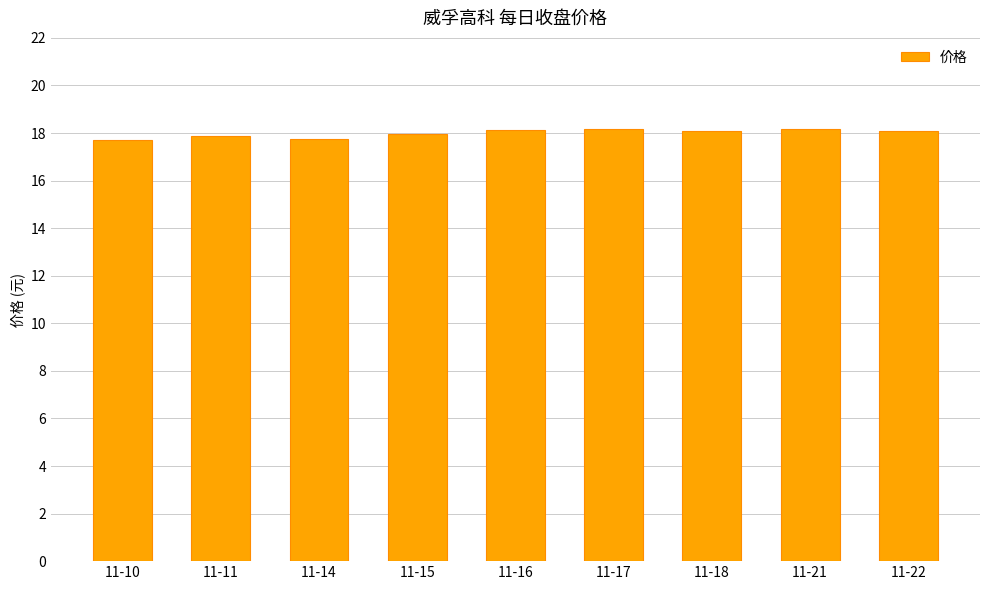

What is the greatest value displayed?

18.2